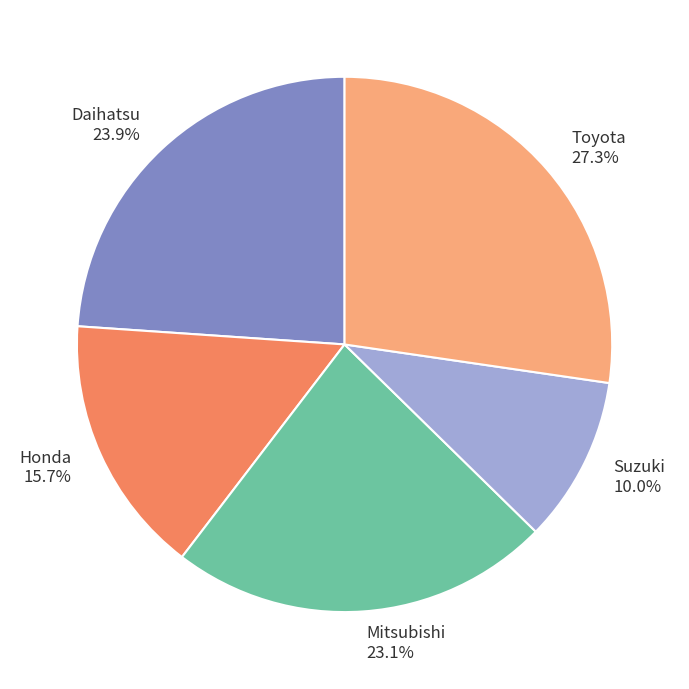

Do Toyota 27.3% and Suzuki 10.0% together represent more than half of the pie?

No